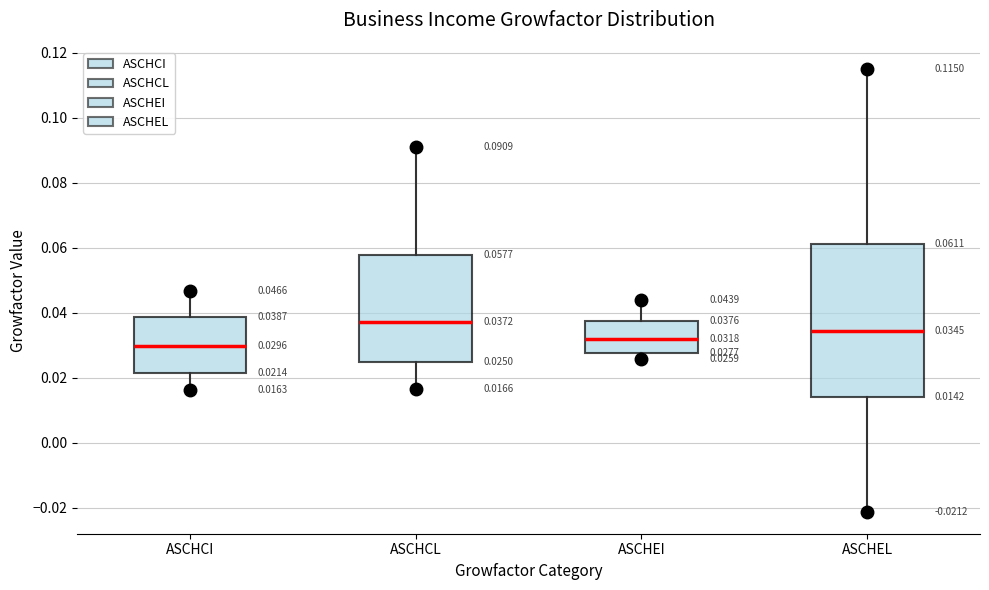

Which box's median line is the highest?

ASCHCL